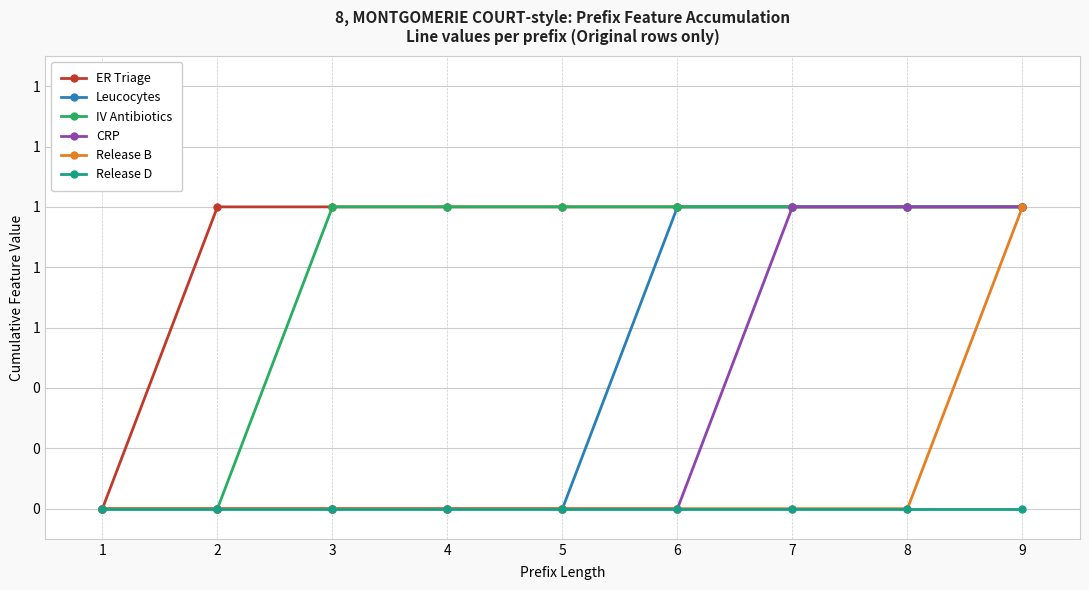

Which category has the highest value in the IV Antibiotics series?

3